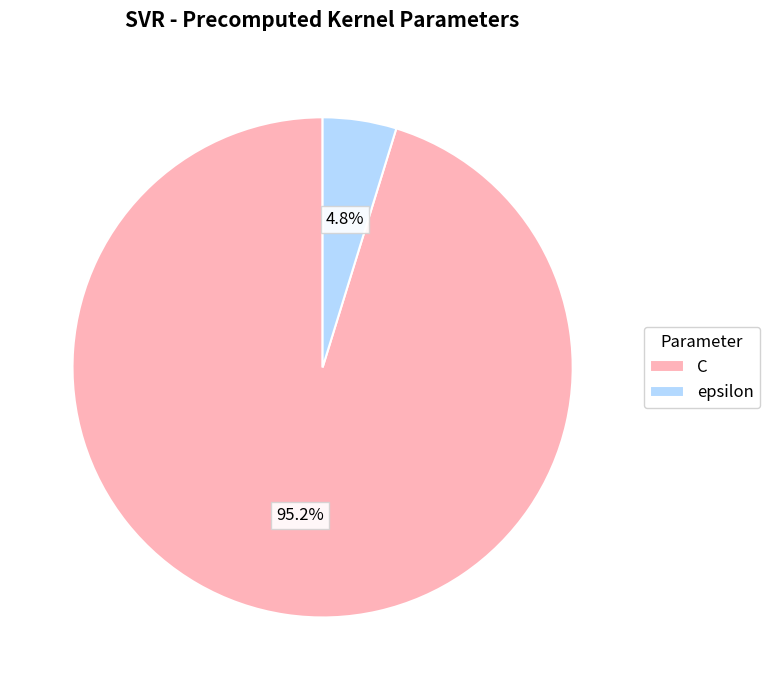

Is the sum of epsilon and C greater than half?

Yes